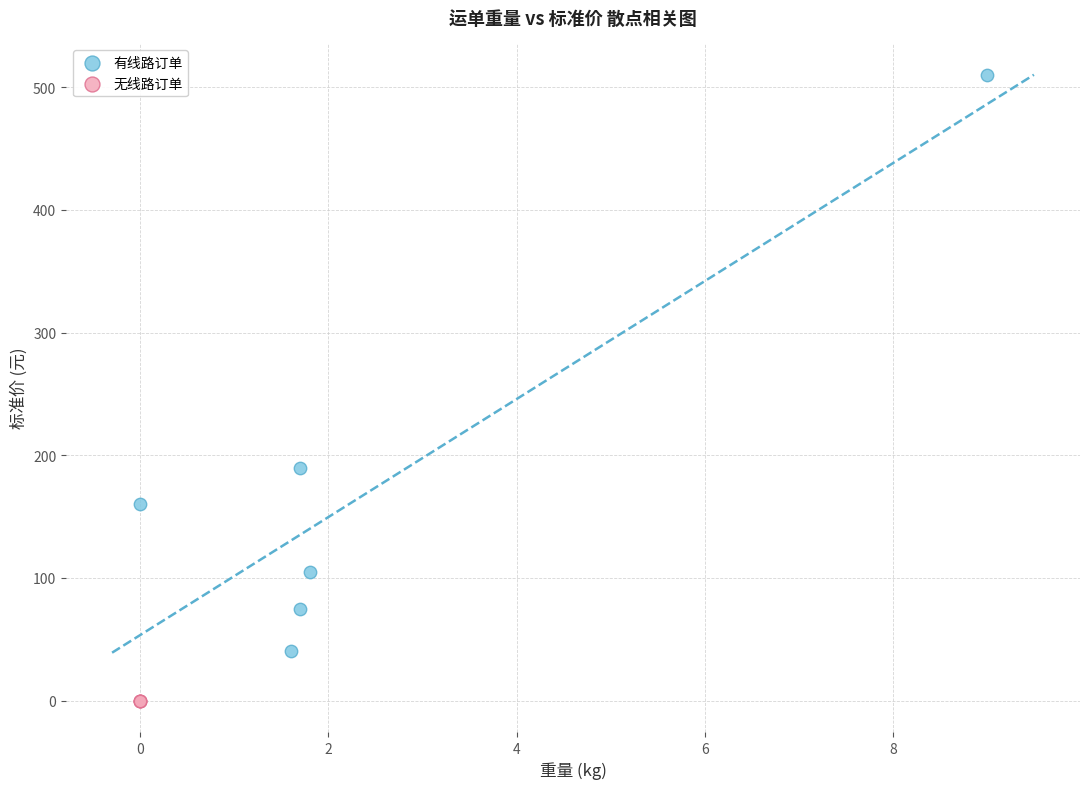

Which series contains the lowest Y value?

无线路订单